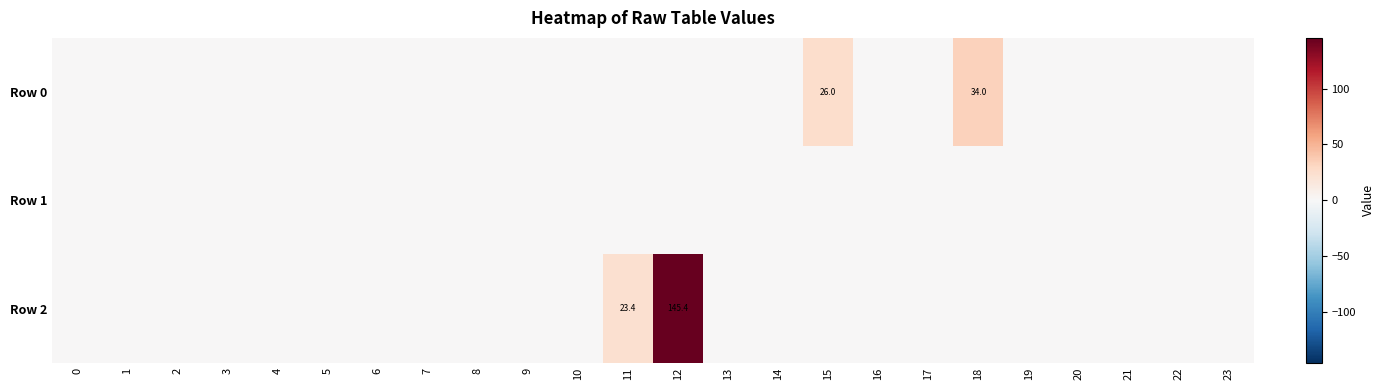

Which series has the largest range (max minus min)?

Row 2